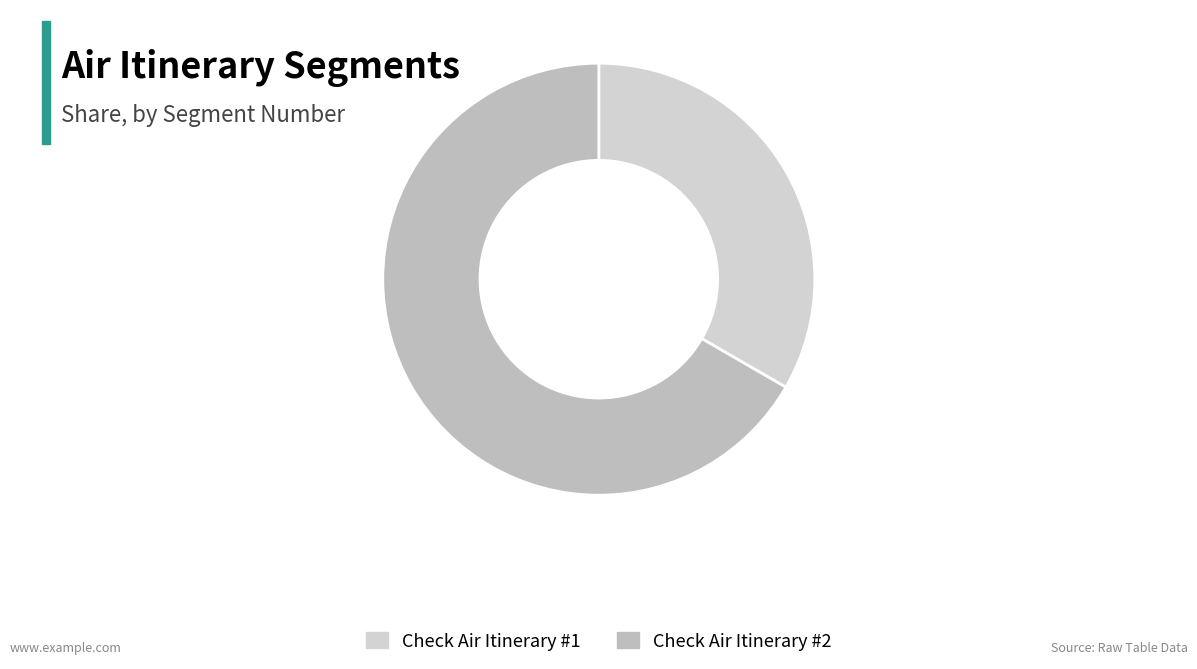

Does Check Air Itinerary #1 represent more than half of the total?

No